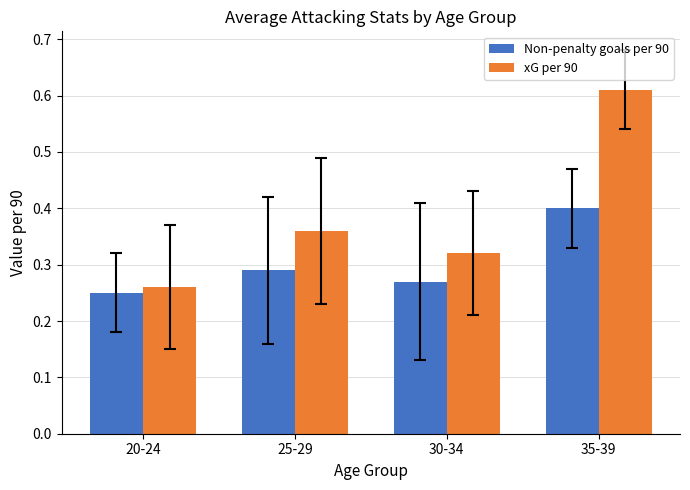

Rank the series by their average value, from highest to lowest.

xG per 90, Non-penalty goals per 90